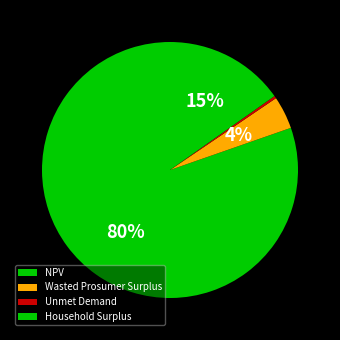

Which category accounts for the majority?

NPV